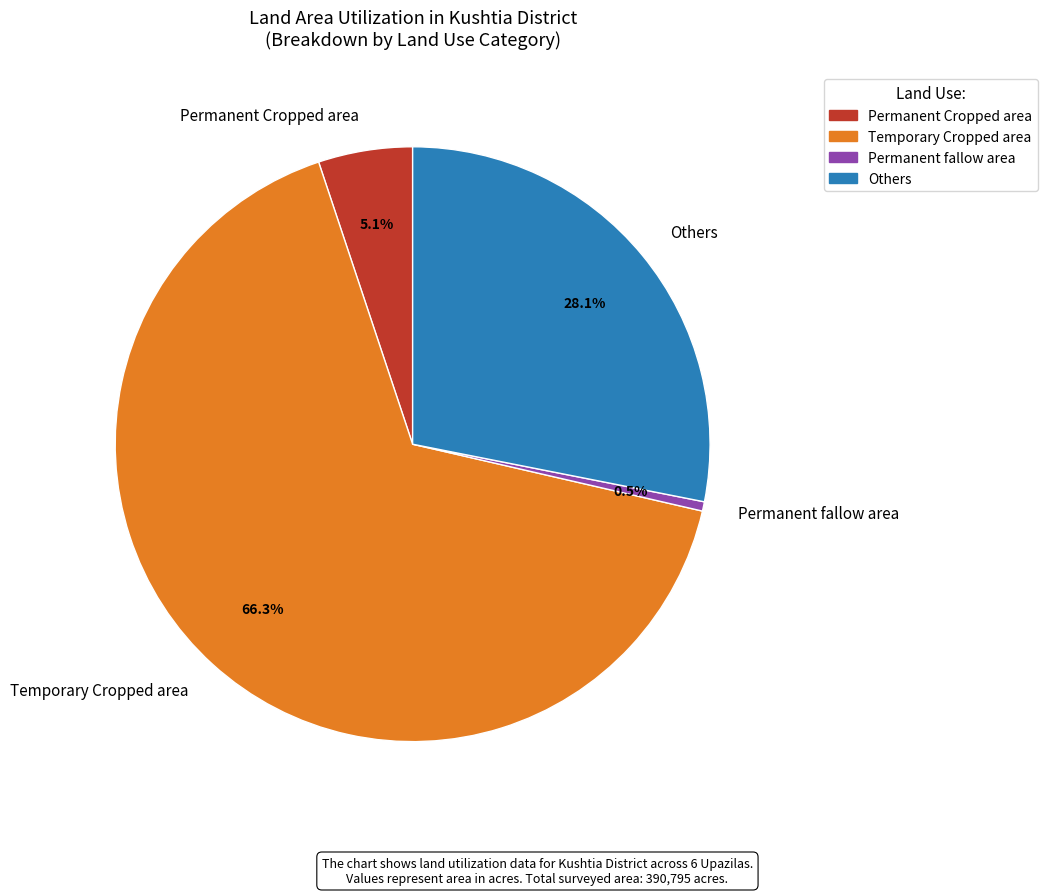

Is there a majority slice in this chart?

Yes